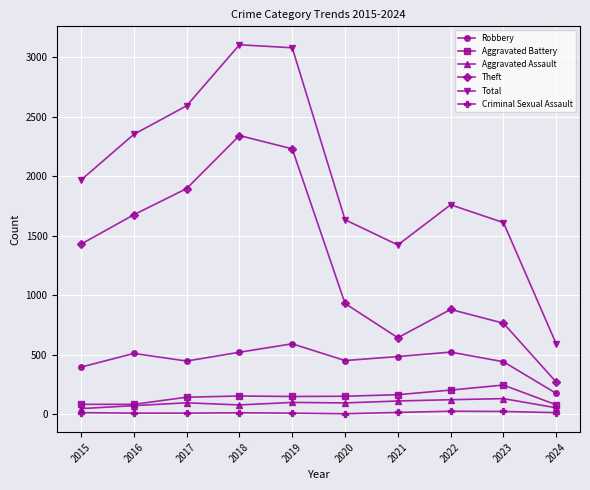

True or false: Total has more than 0 points higher than both neighbors.

True